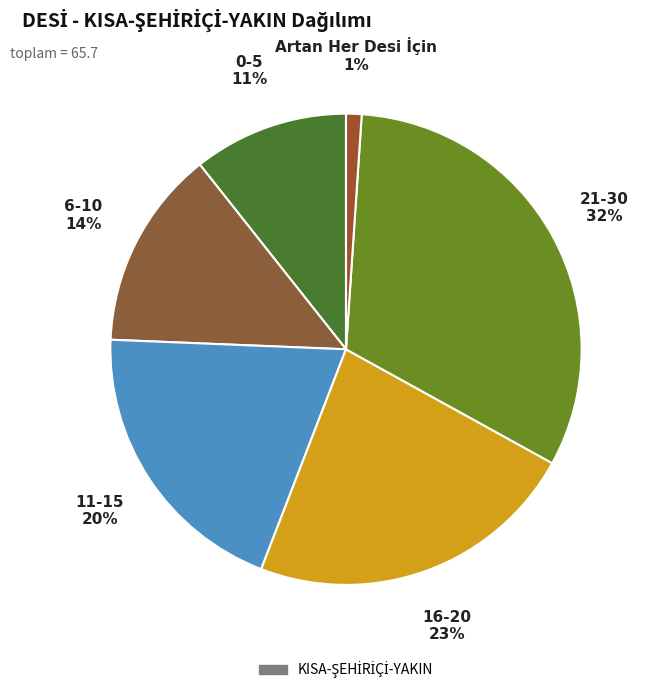

Count the number of slices in the pie.

6